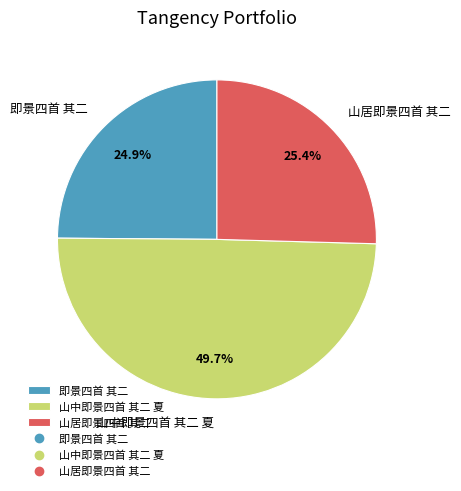

Does 即景四首 其二 account for over 50% of the chart?

No